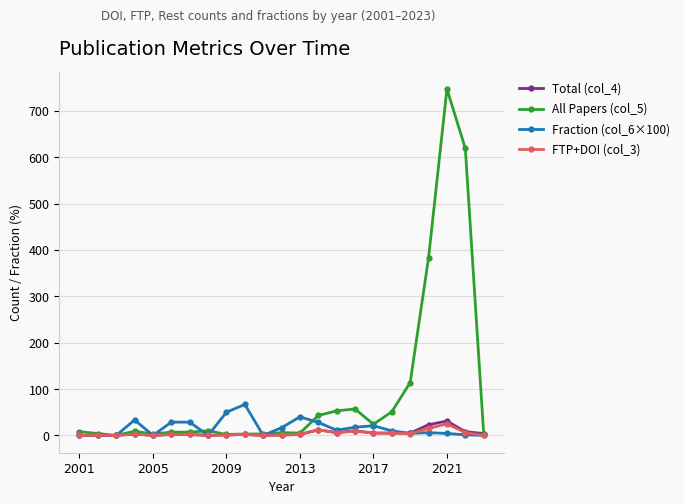

How many categories are shown in the chart?

23